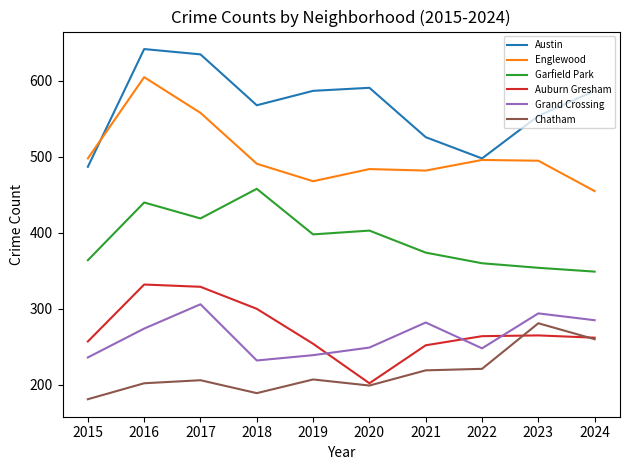

In Austin, how many points are higher than both neighbors (excluding endpoints)?

2